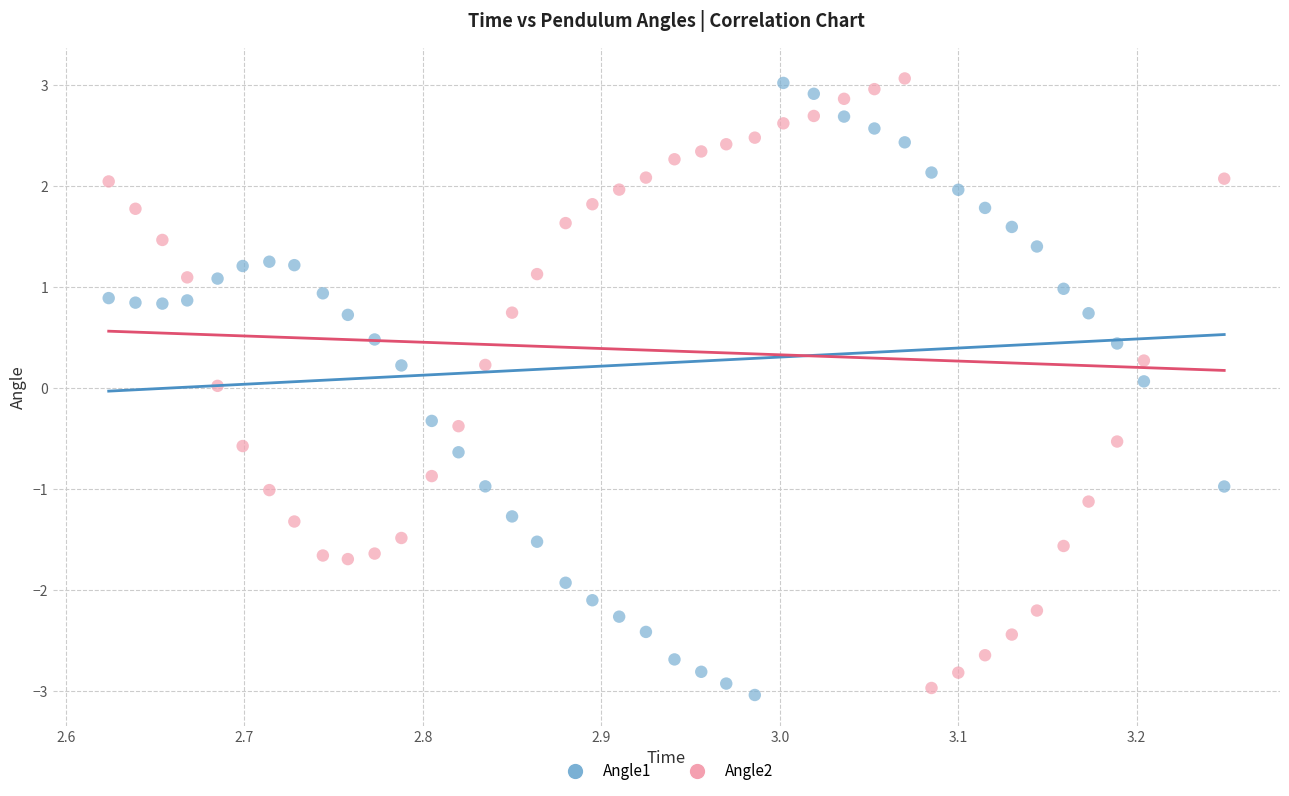

What is the X range (max minus min) for the scatter plot?

0.6